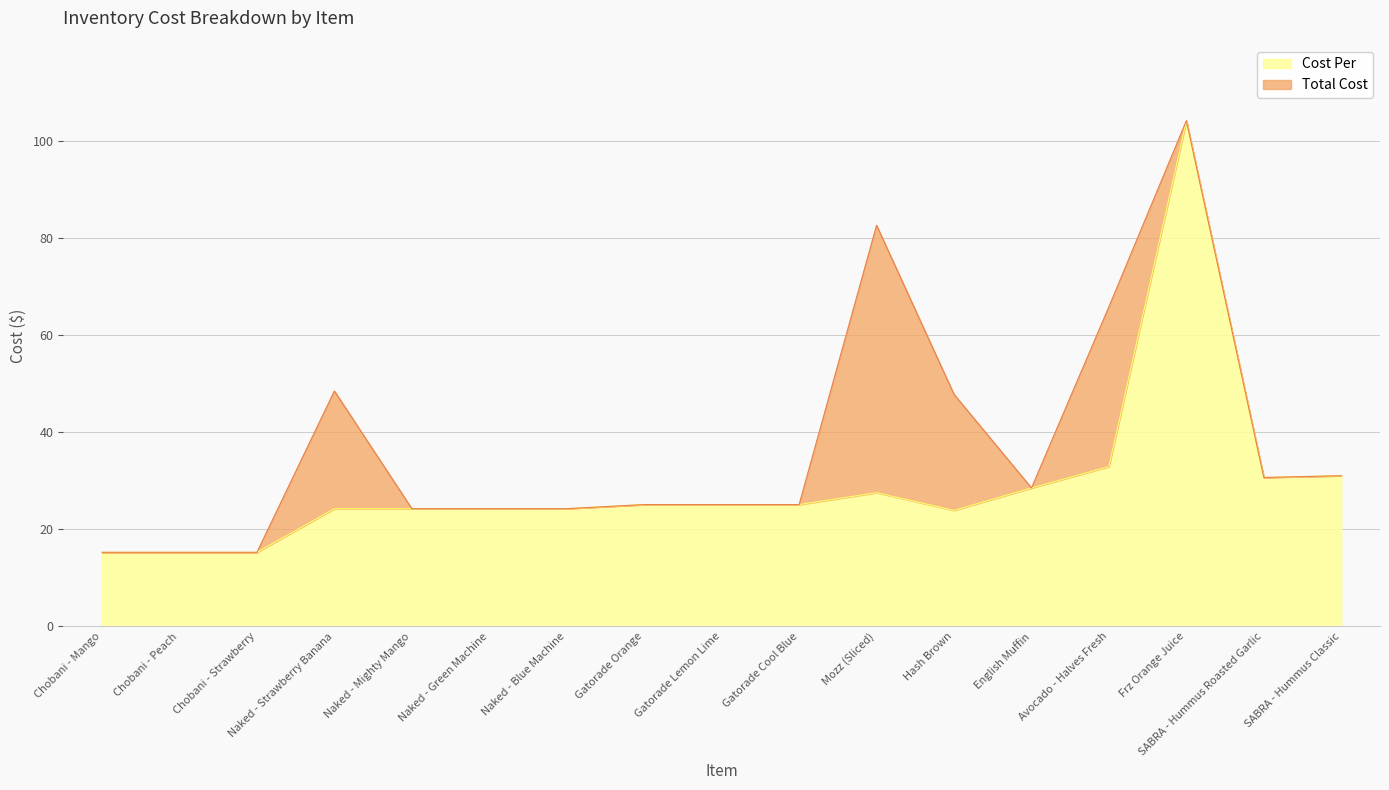

Which series has the largest range (max minus min)?

Total Cost